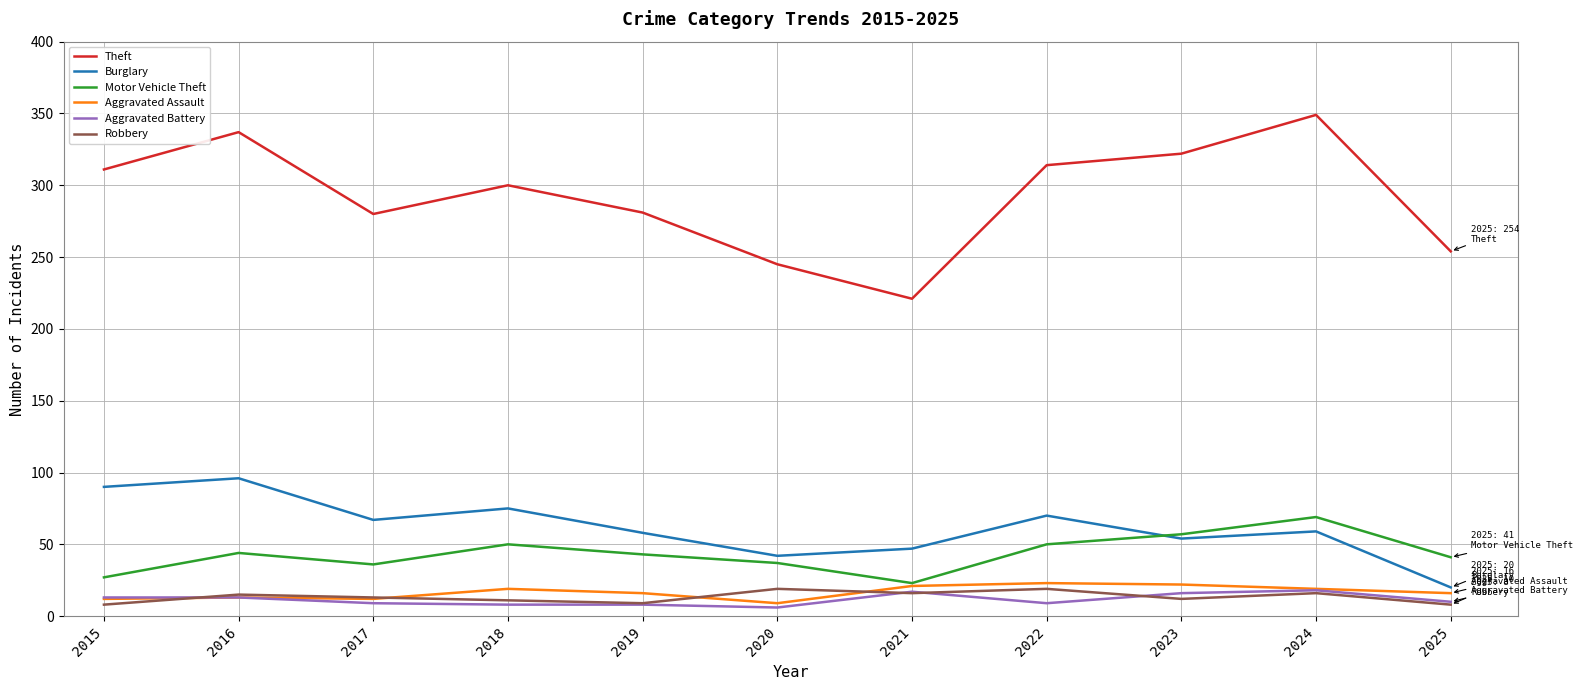

Which series has the largest total across all categories?

Theft